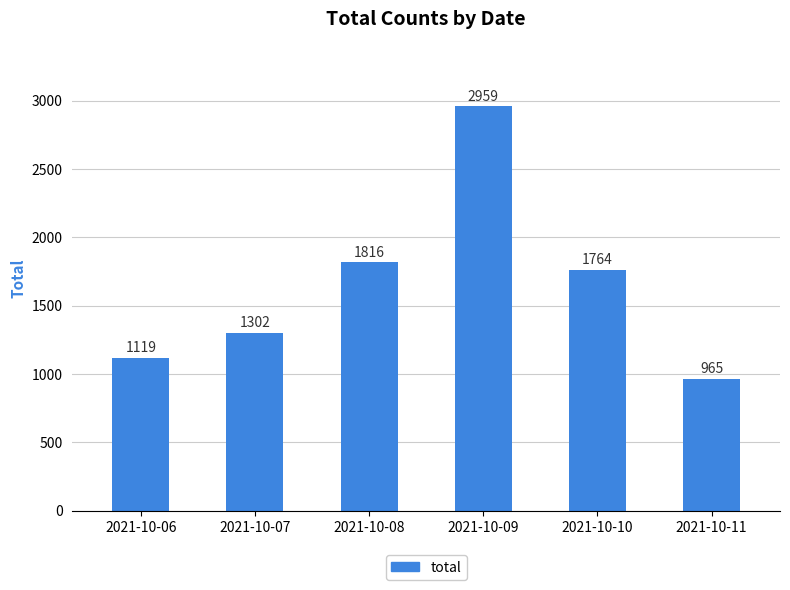

Reading left to right, transcribe all the data shown in this chart.

2021-10-06=1119	2021-10-07=1302	2021-10-08=1816	2021-10-09=2959	2021-10-10=1764	2021-10-11=965